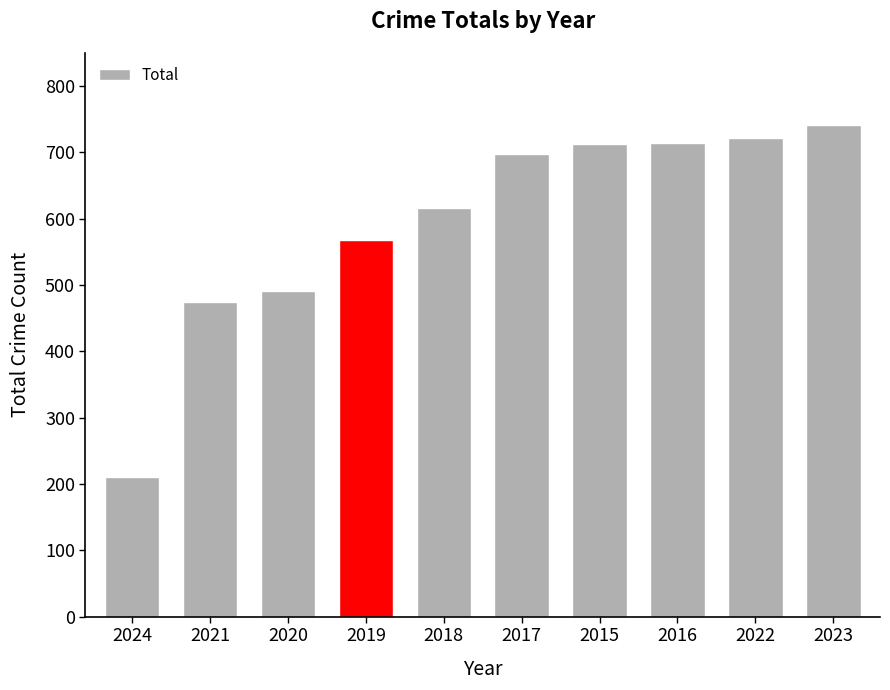

Are the bars horizontal?

No